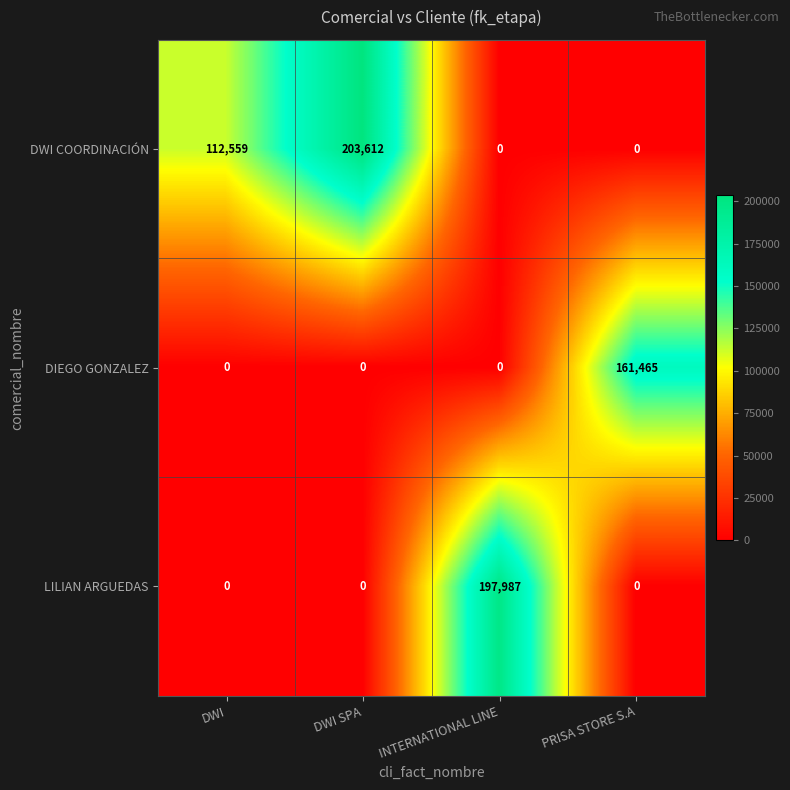

How many positive values does the LILIAN ARGUEDAS series have?

1